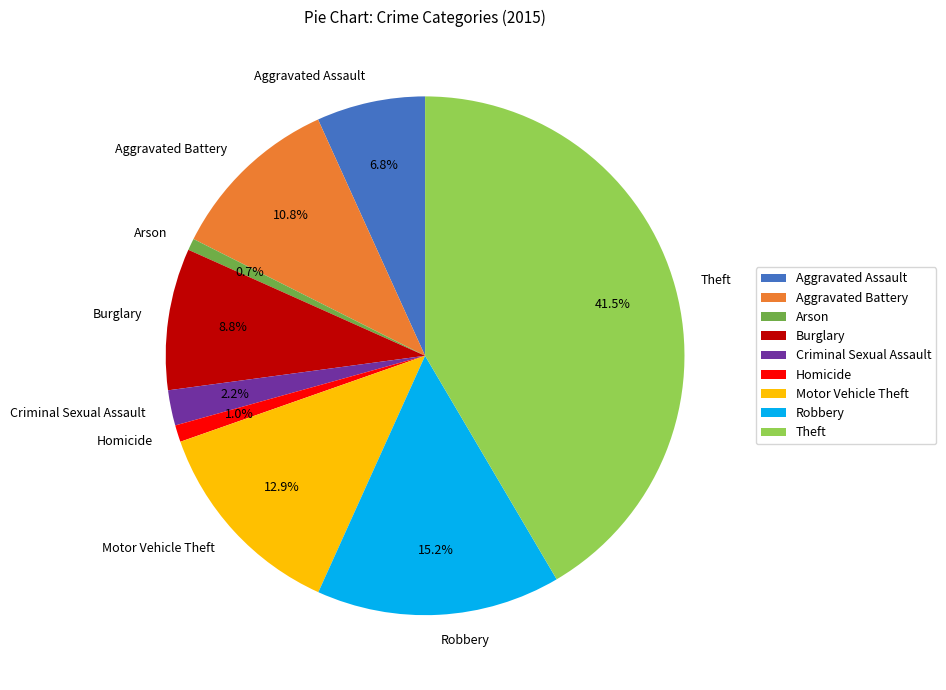

To the nearest percent, what portion does Aggravated Assault represent?

7%